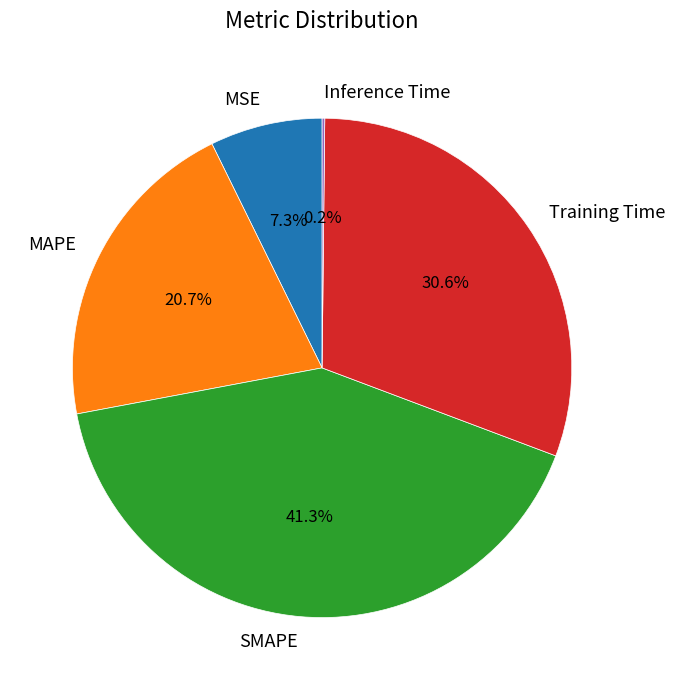

Does MSE account for over 50% of the chart?

No